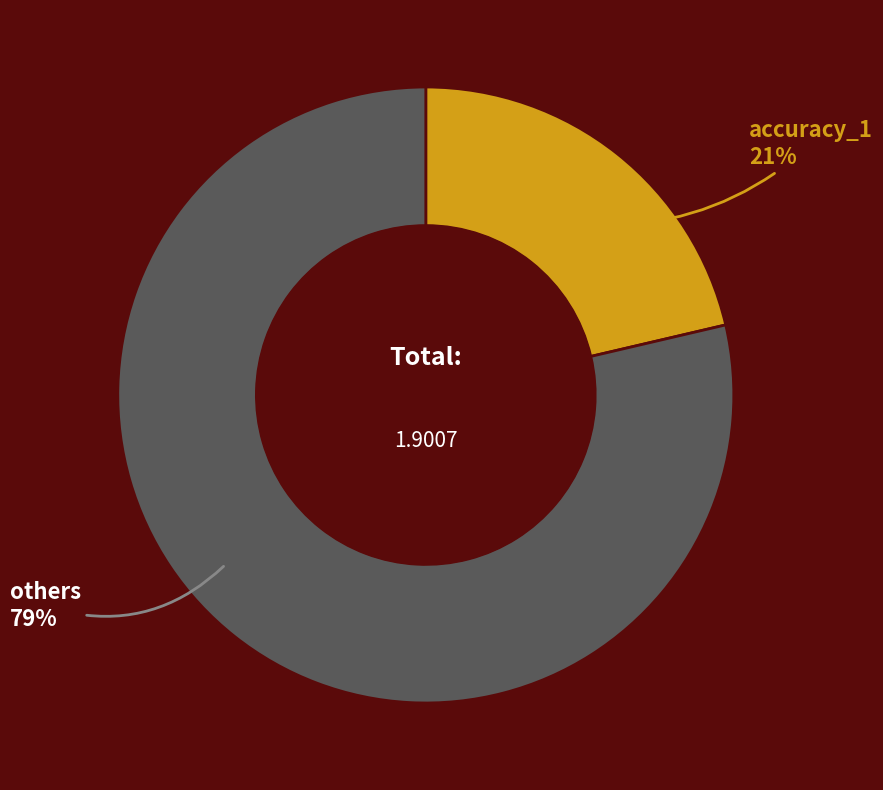

To the nearest percent, what is the average slice percentage?

50%